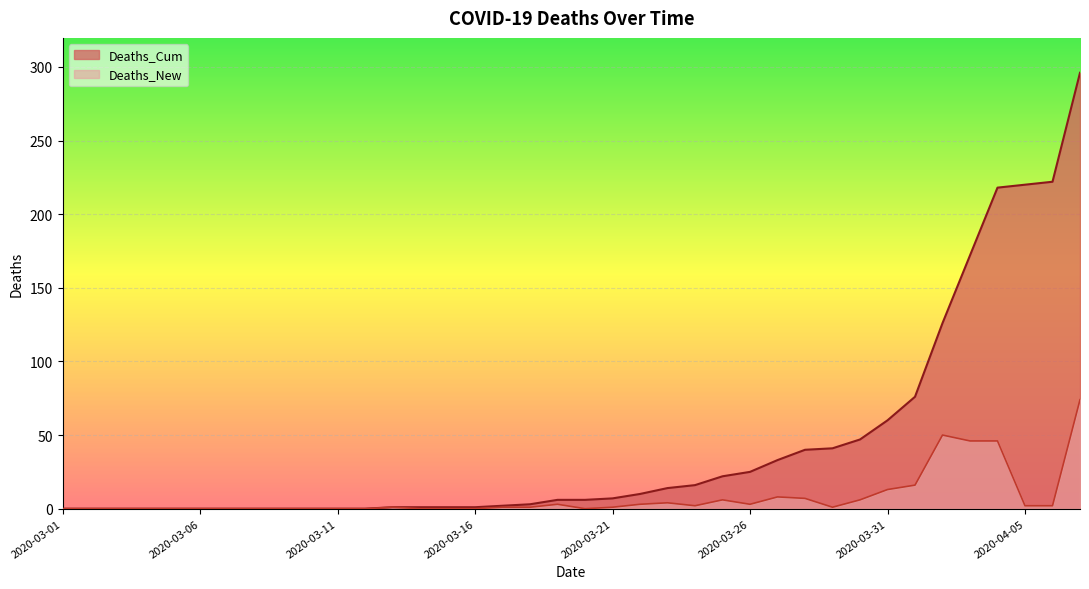

What are all the series names shown in the legend?

Deaths_Cum, Deaths_New